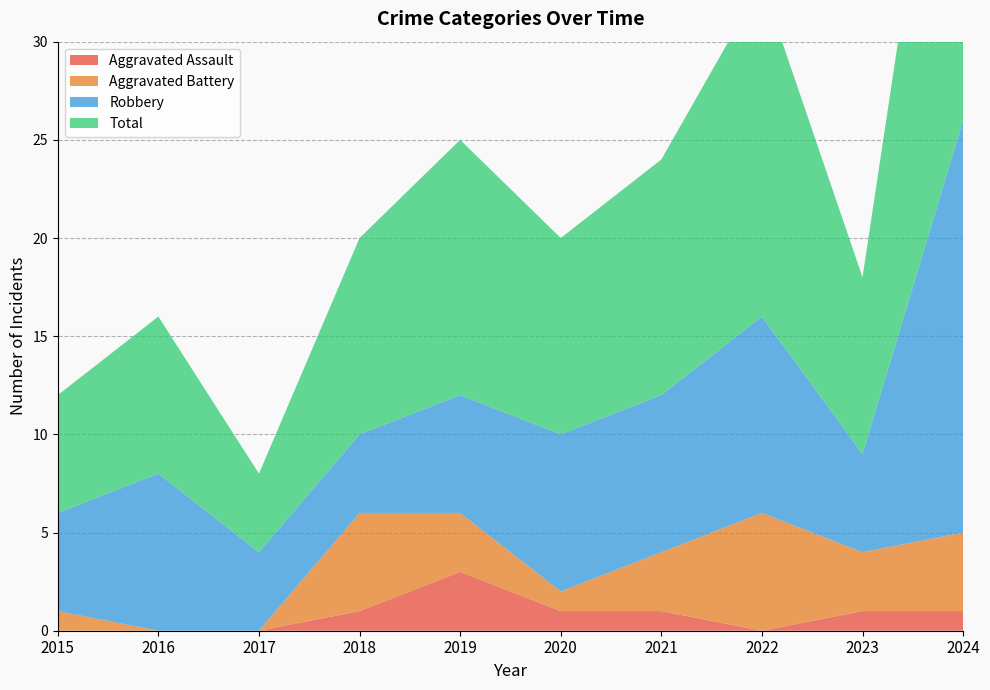

Reading left to right, what are all the values shown in this chart?

Aggravated Assault: 0	0	0	1	3	1	1	0	1	1
Aggravated Battery: 1	0	0	5	3	1	3	6	3	4
Robbery: 5	8	4	4	6	8	8	10	5	21
Total: 6	8	4	10	13	10	12	17	9	26